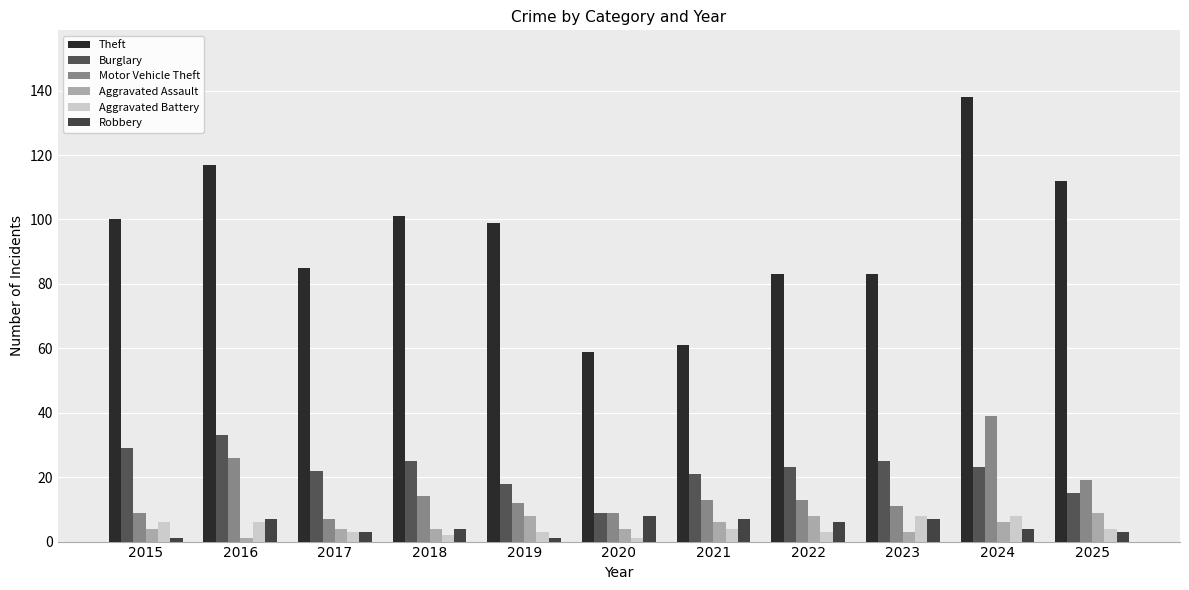

Reading left to right, transcribe all the data shown in this chart.

Theft: 2015=100	2016=117	2017=85	2018=101	2019=99	2020=59	2021=61	2022=83	2023=83	2024=138	2025=112
Burglary: 2015=29	2016=33	2017=22	2018=25	2019=18	2020=9	2021=21	2022=23	2023=25	2024=23	2025=15
Motor Vehicle Theft: 2015=9	2016=26	2017=7	2018=14	2019=12	2020=9	2021=13	2022=13	2023=11	2024=39	2025=19
Aggravated Assault: 2015=4	2016=1	2017=4	2018=4	2019=8	2020=4	2021=6	2022=8	2023=3	2024=6	2025=9
Aggravated Battery: 2015=6	2016=6	2017=3	2018=2	2019=3	2020=1	2021=4	2022=3	2023=8	2024=8	2025=4
Robbery: 2015=1	2016=7	2017=3	2018=4	2019=1	2020=8	2021=7	2022=6	2023=7	2024=4	2025=3